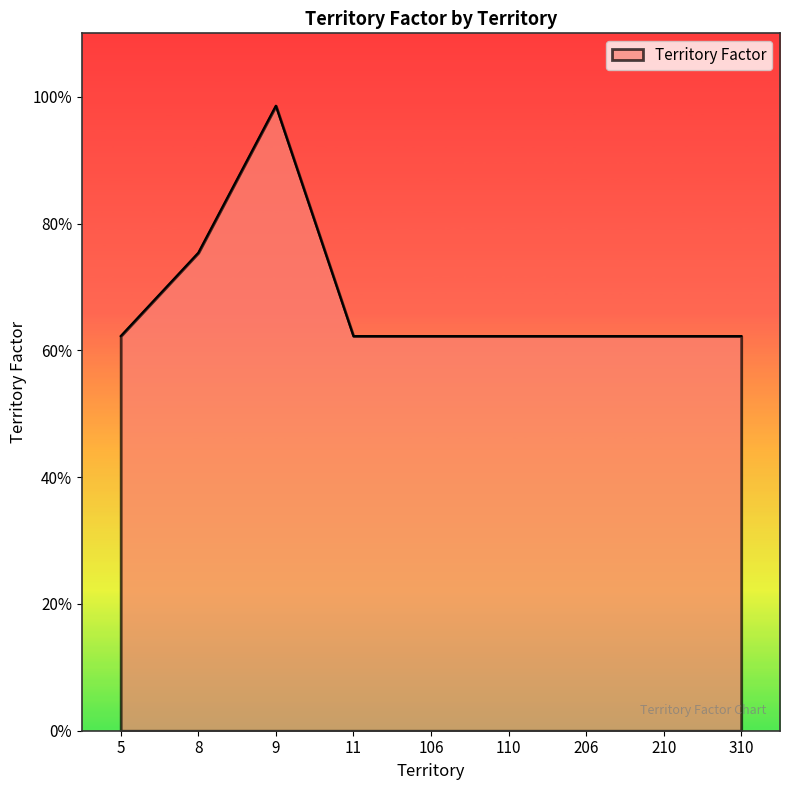

Rank the categories by value from highest to lowest.

9, 8, 5, 11, 106, 110, 206, 210, 310